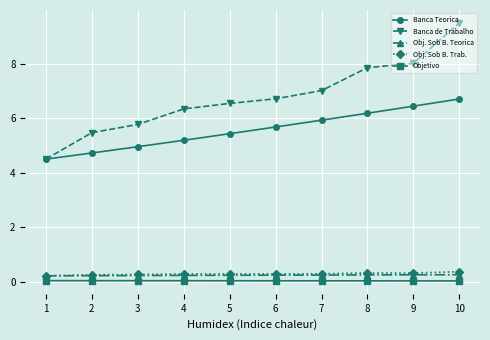

True or false: Obj. Sob B. Teorica has a value of 0.3 at 10.

True